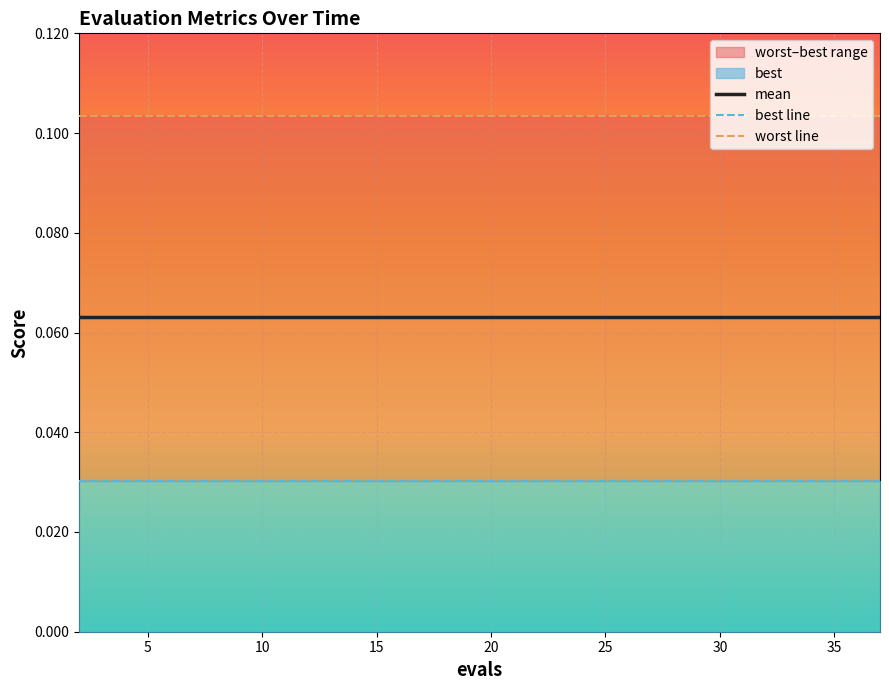

How many lines are shown in the chart?

3